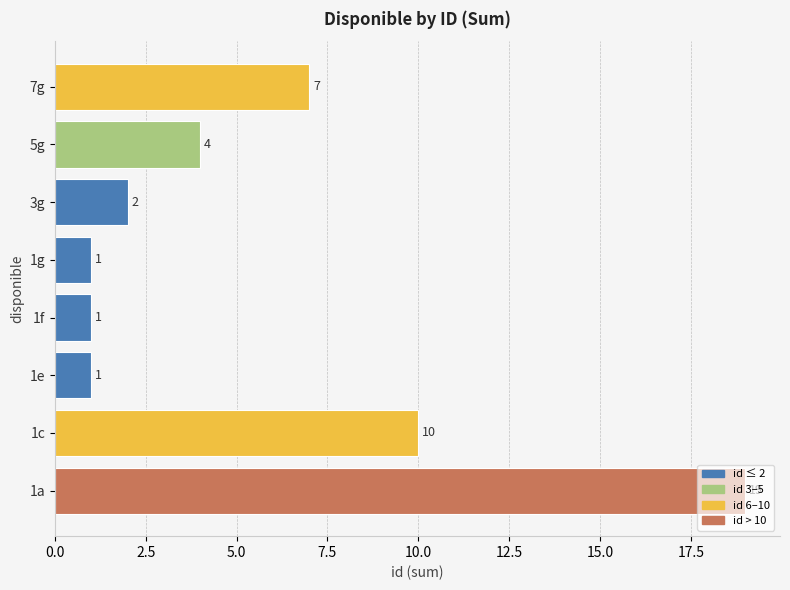

What is the greatest value displayed?

19